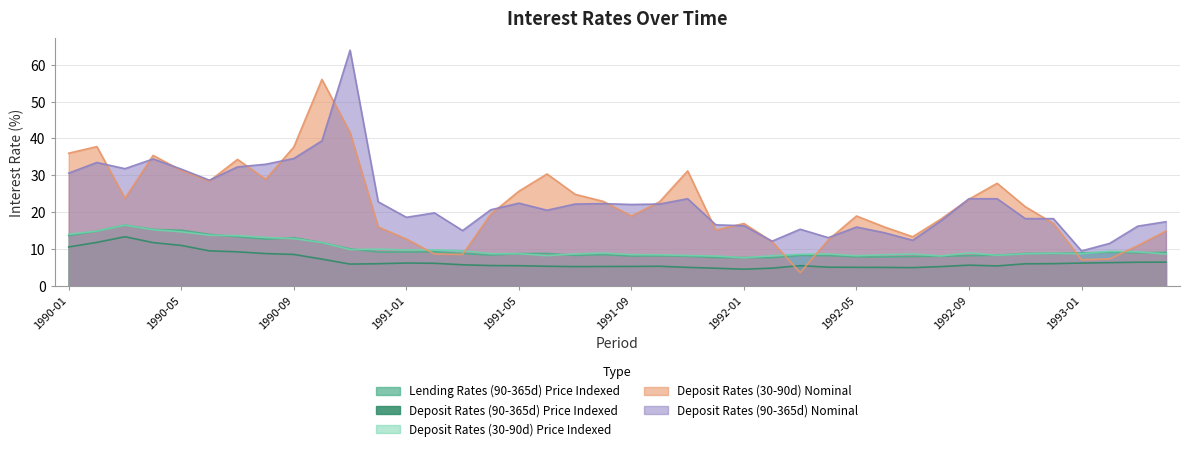

True or false: Deposit Rates (30-90d) Price Indexed has more than 1 points higher than both neighbors.

True